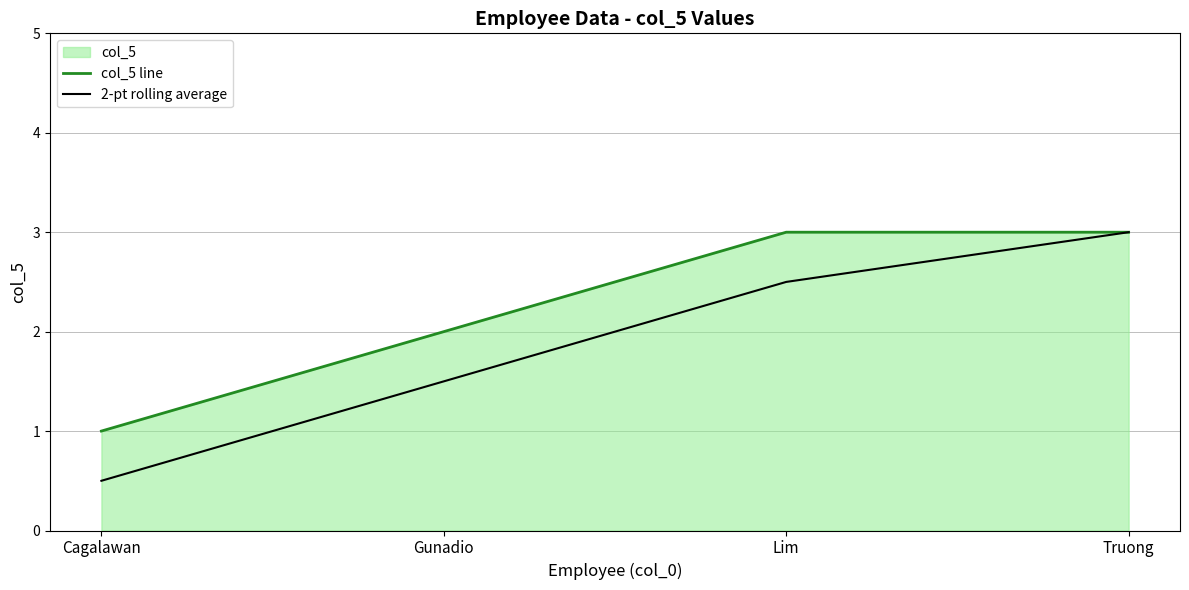

Which label corresponds to the largest value in the chart?

Lim